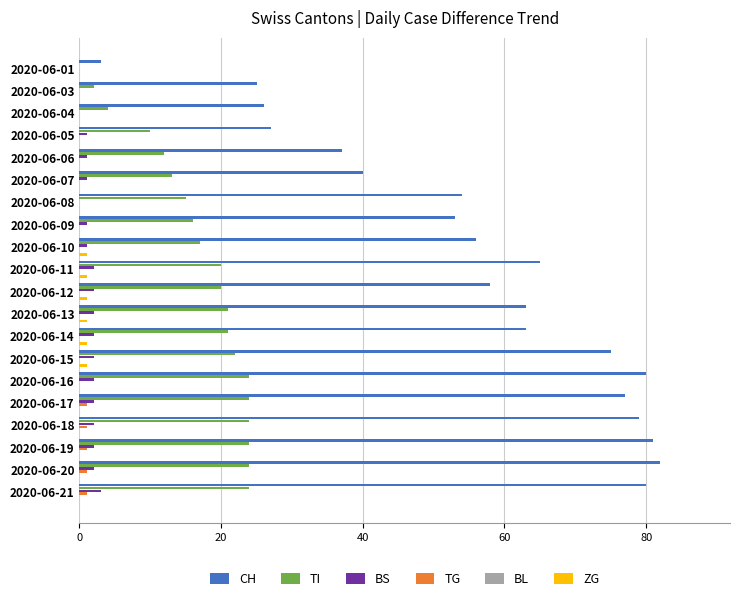

The CH series shows 77 at 2020-06-17. True or false?

True